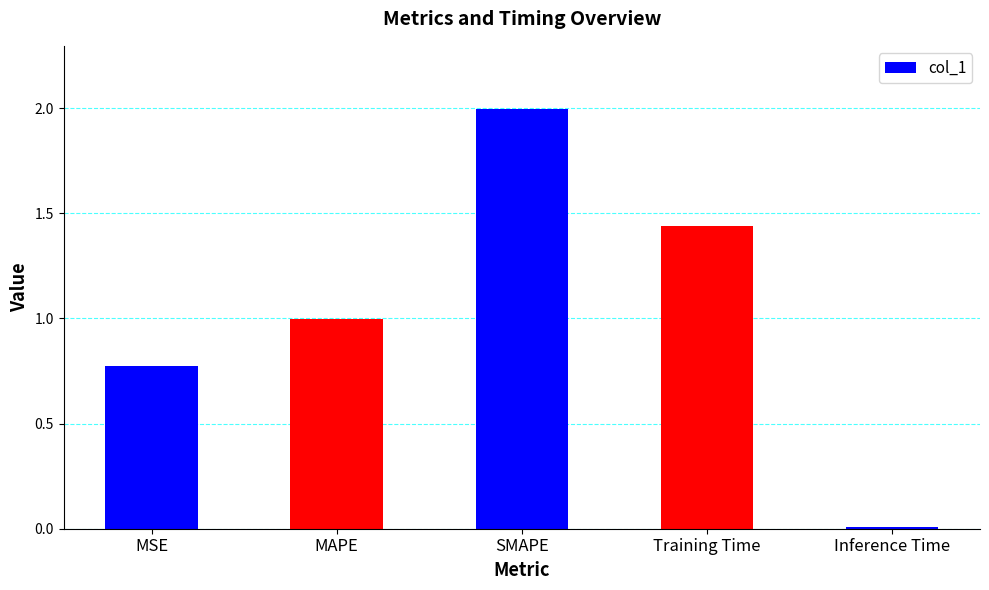

List the labels in order of value, largest first.

SMAPE, Training Time, MAPE, MSE, Inference Time